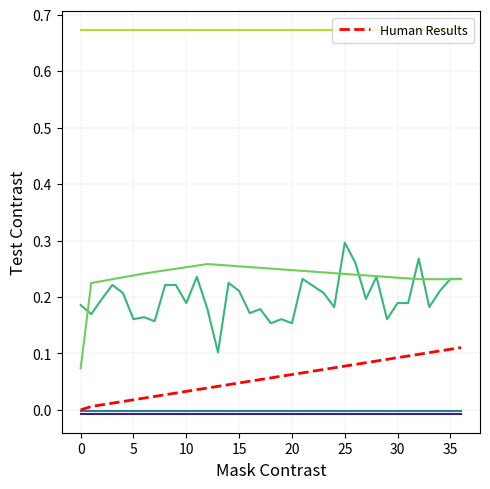

Does the chart have visible grid lines?

Yes